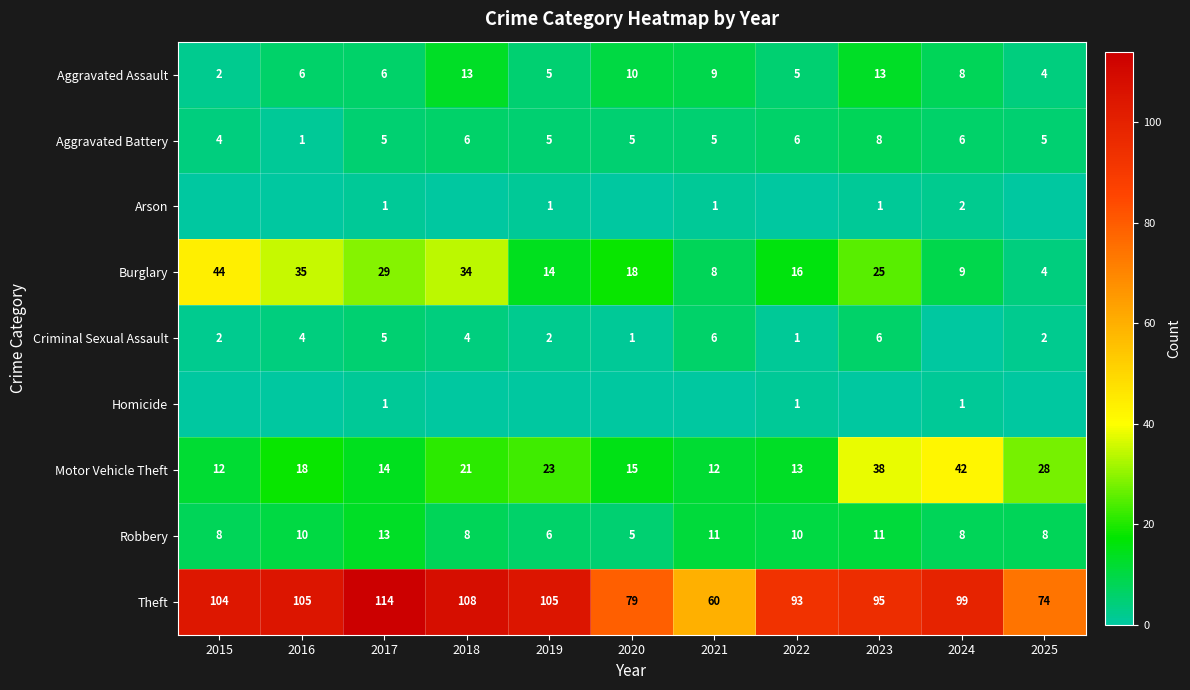

How many data points in Burglary are less than 18?

5